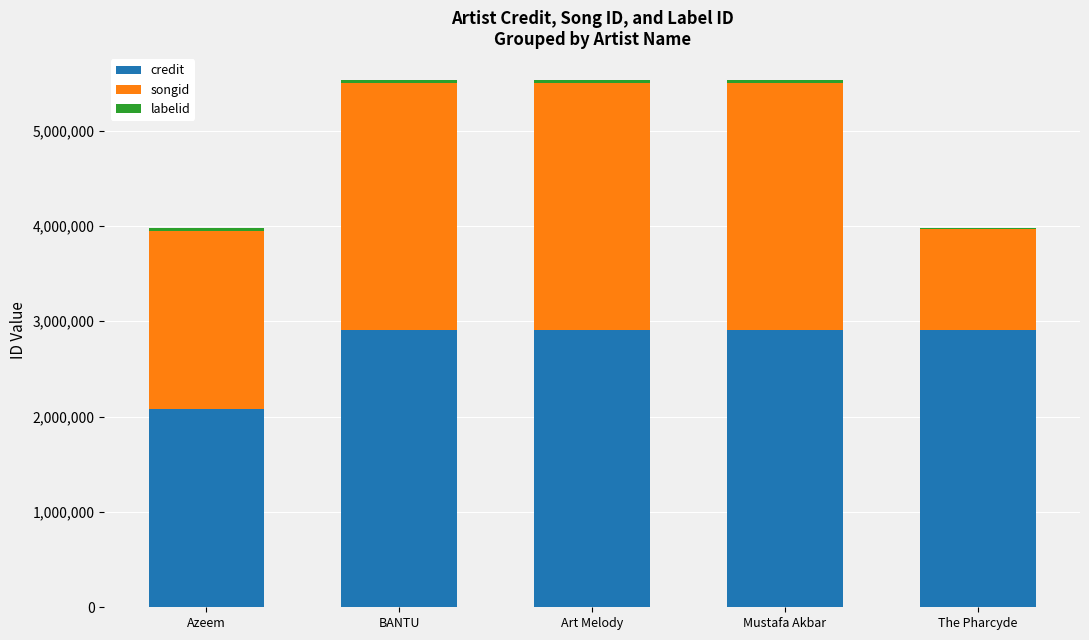

Where is credit nearest to the value 2497569?

BANTU